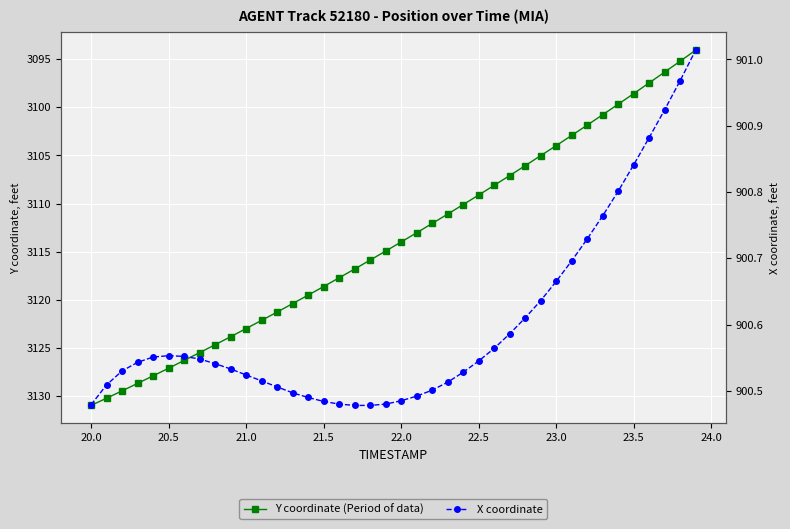

Is the value of Y coordinate (Period of data) at 13 greater than the value of X coordinate at 24?

Yes